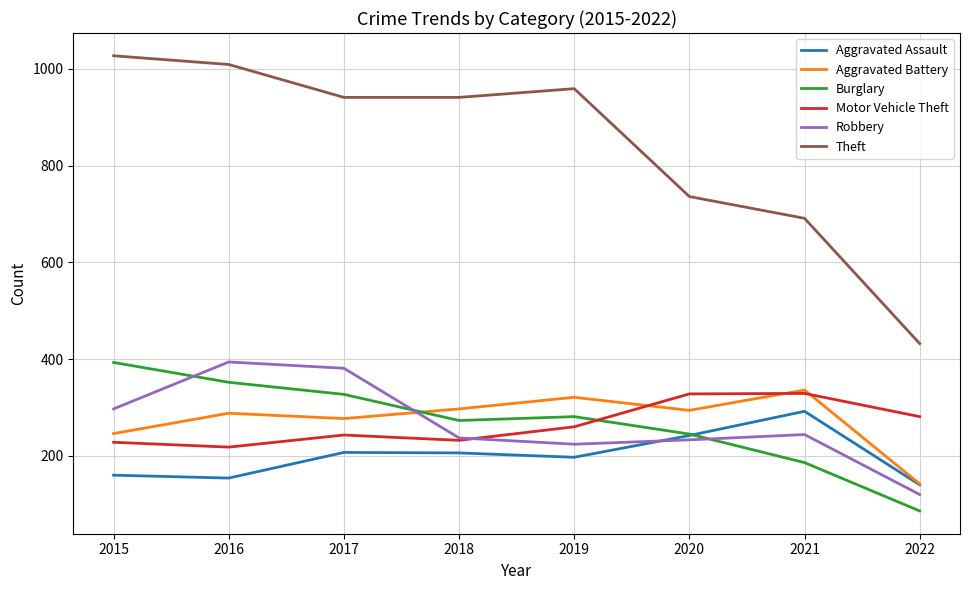

What is the greatest value displayed?

1027